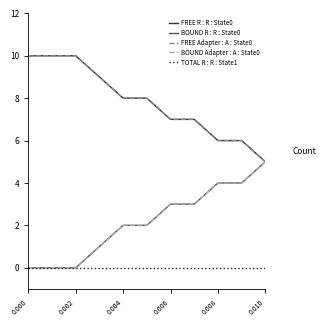

Does the chart have visible grid lines?

No